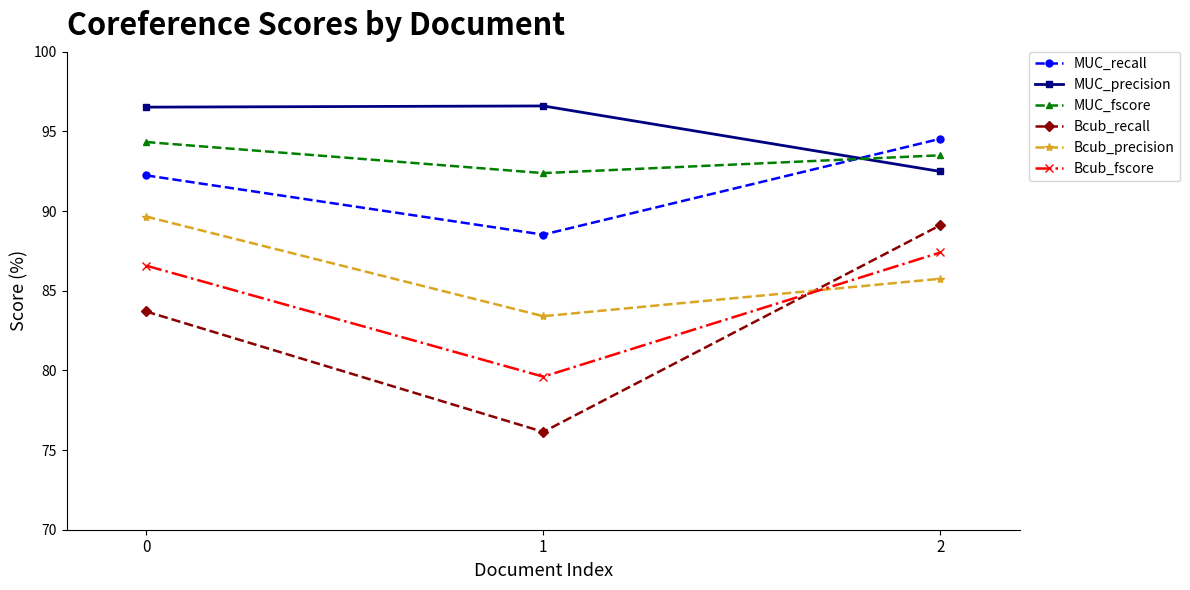

What is the difference between the maximum and minimum values in the Bcub_fscore series?

7.8